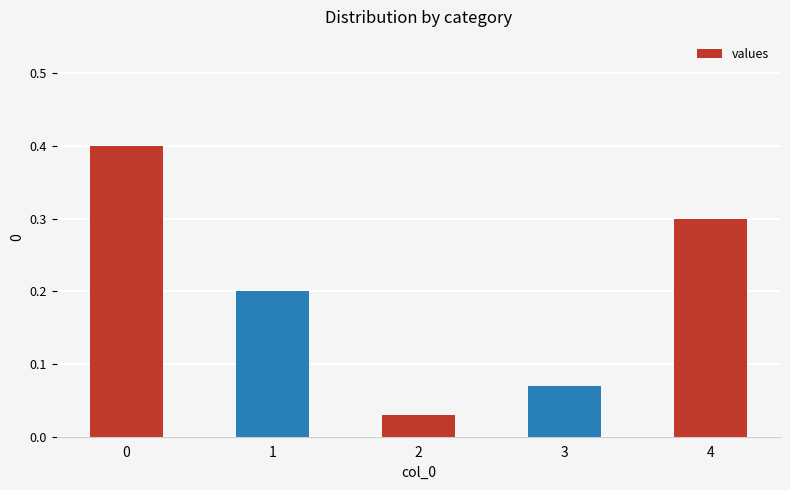

Between 3 and 1, which is larger?

1